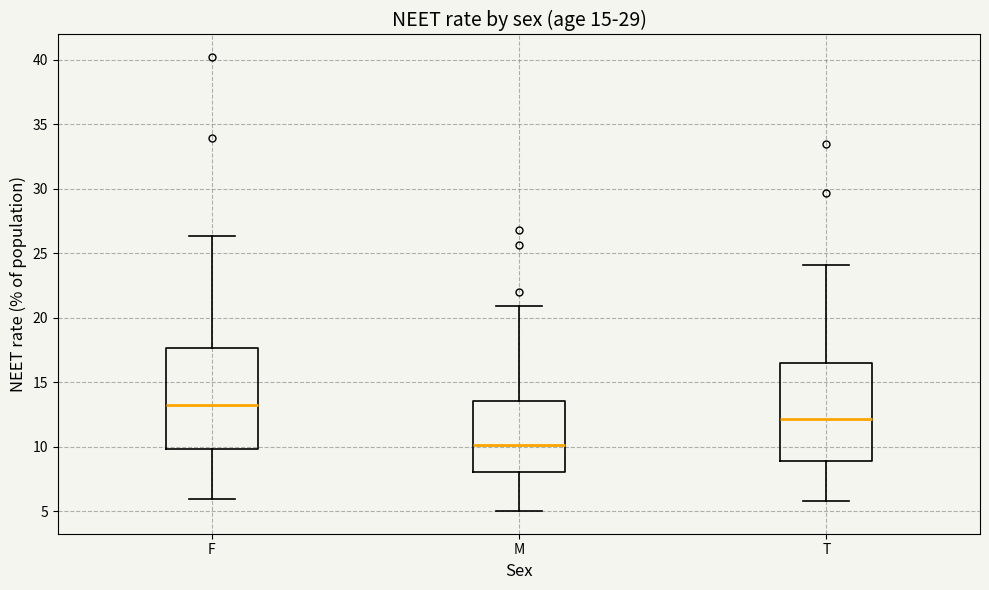

Which box's median line is the lowest?

M